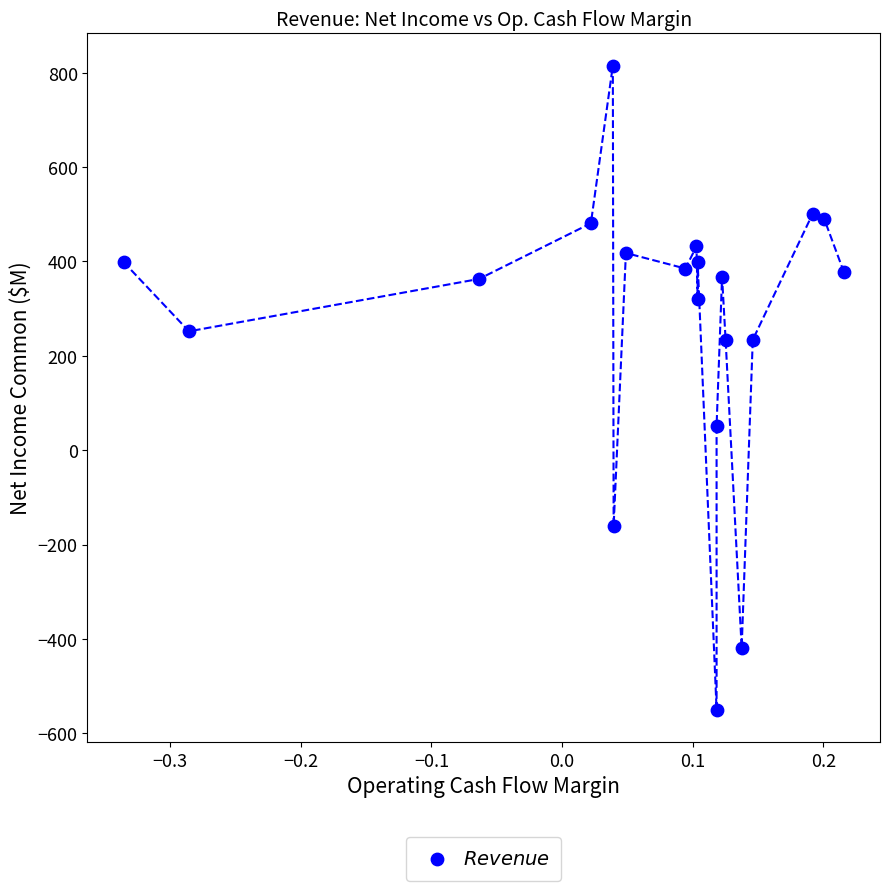

What is the range of Y values (max minus min)?

1365